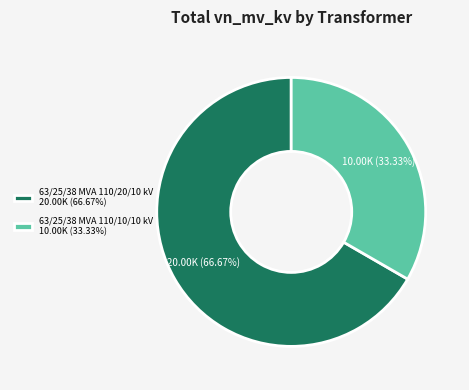

How many segments does this pie chart have?

2